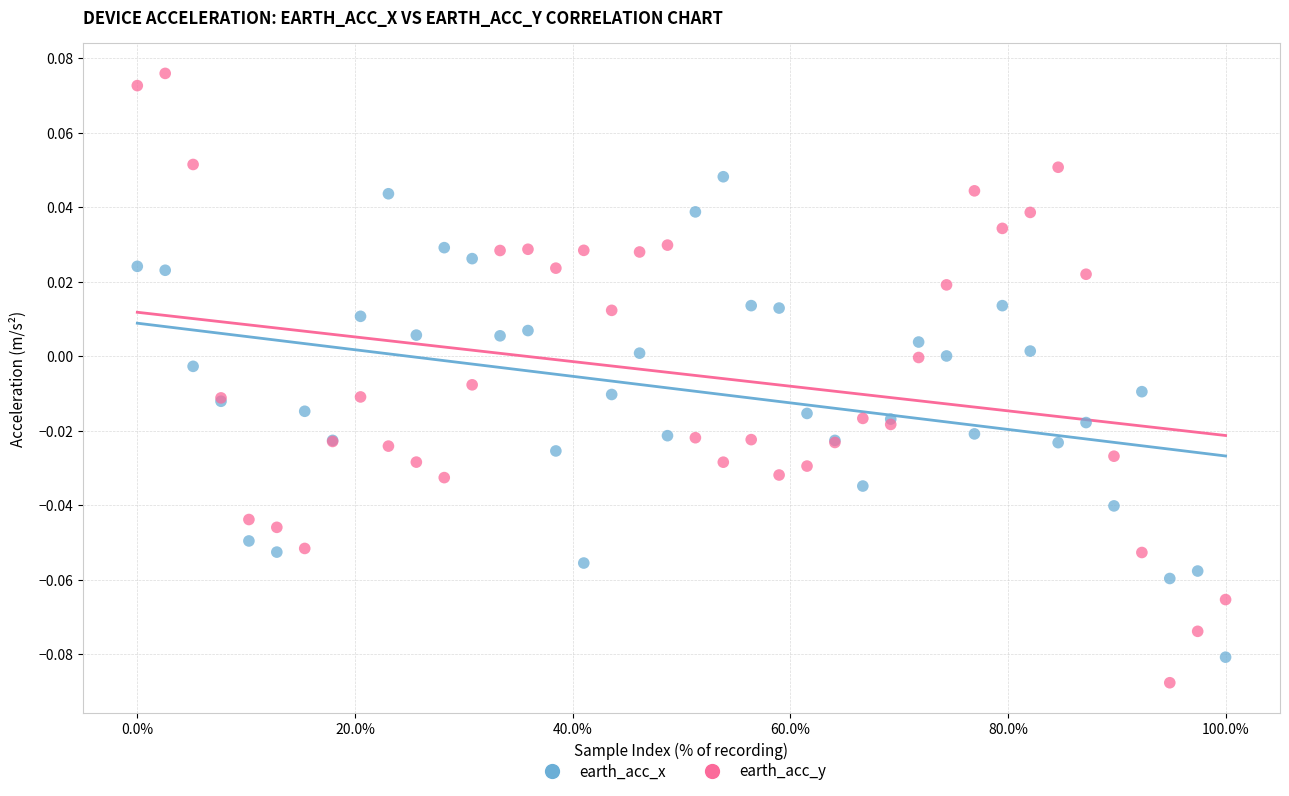

Which series contains the lowest Y value?

earth_acc_y